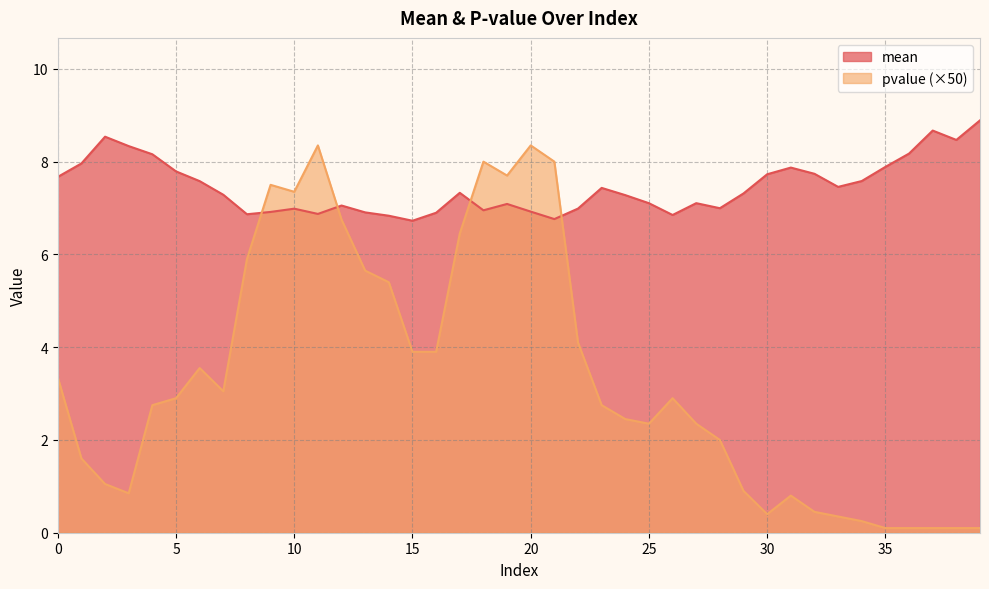

What is the difference between the mean values at 17 and 36?

0.8